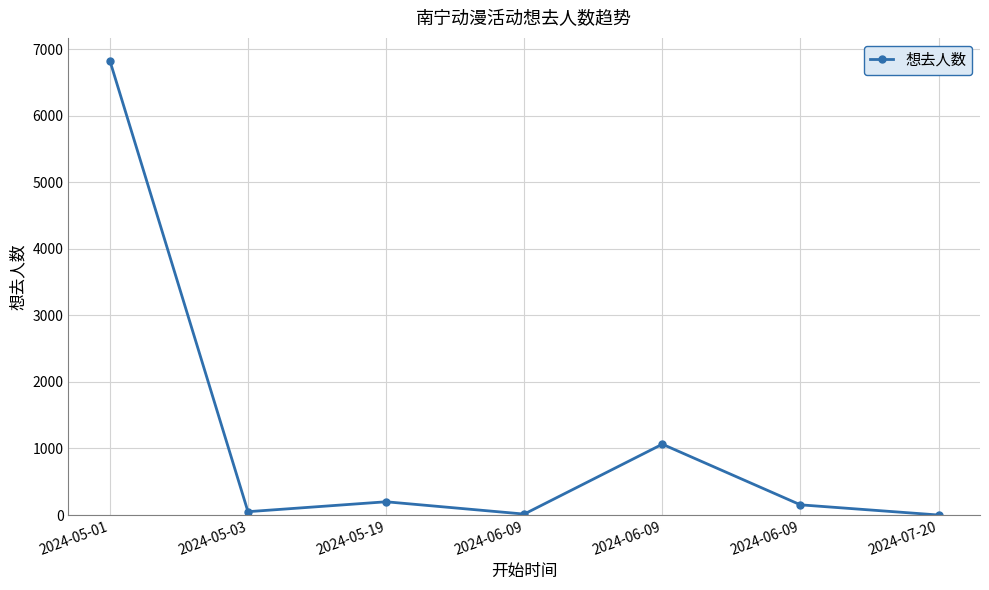

What is the change in value from 2024-06-09 to 2024-07-20?

-1064